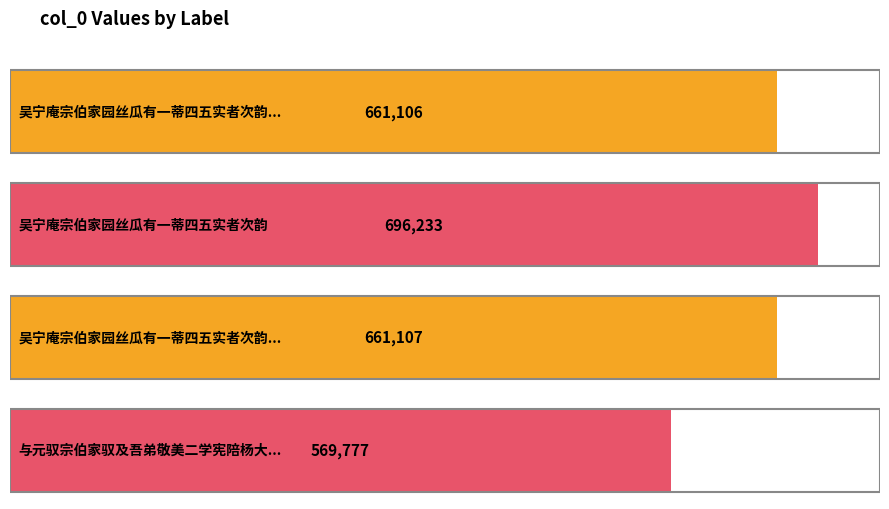

What is the average value?

647056